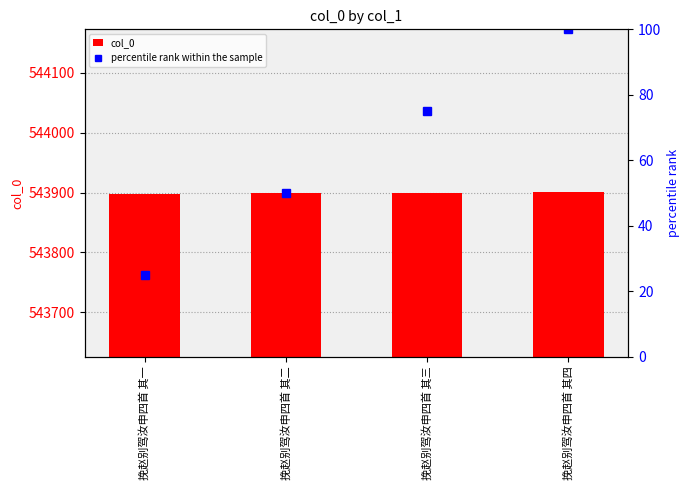

What is the sum of the percentile rank within the sample values at 挽赵别驾汝申四首 其四 and 挽赵别驾汝申四首 其二?

150